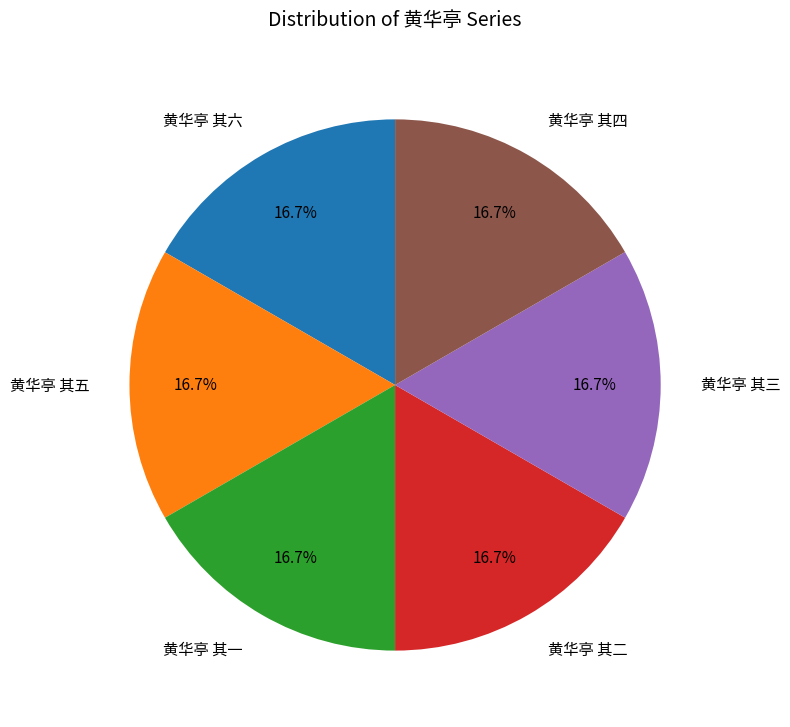

To the nearest percent, what portion does 黄华亭 其一 represent?

17%